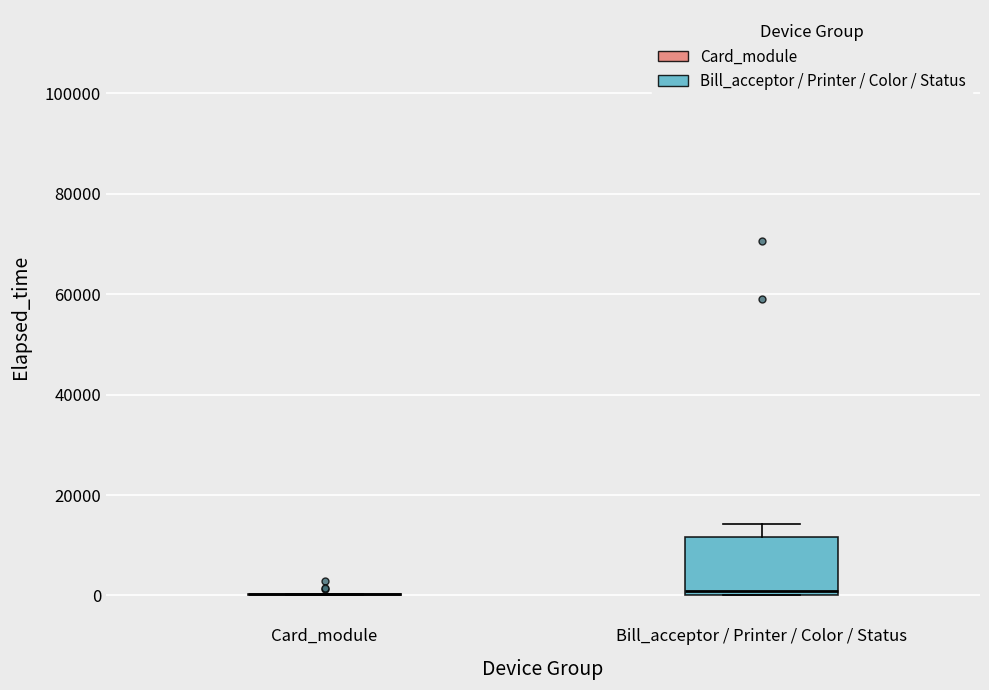

Reading left to right, transcribe this box plot: for each box, give where its median line is, the range the box spans, and where its two whiskers end, as read against the y-axis. The values are not printed on the chart, so give them approximately, as read against the axis.

Card_module: box collapsed to a line at 0, whiskers 0 to 0
Bill_acceptor / Printer / Color / Status: median 0 (just above the box's lower edge), box 0 to 12000, whiskers 0 to 14000